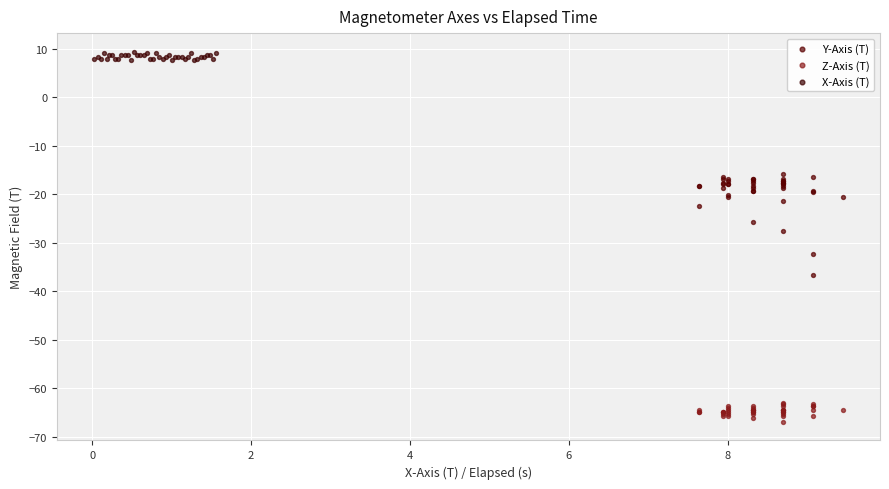

Which series contains the lowest Y value?

Z-Axis (T)